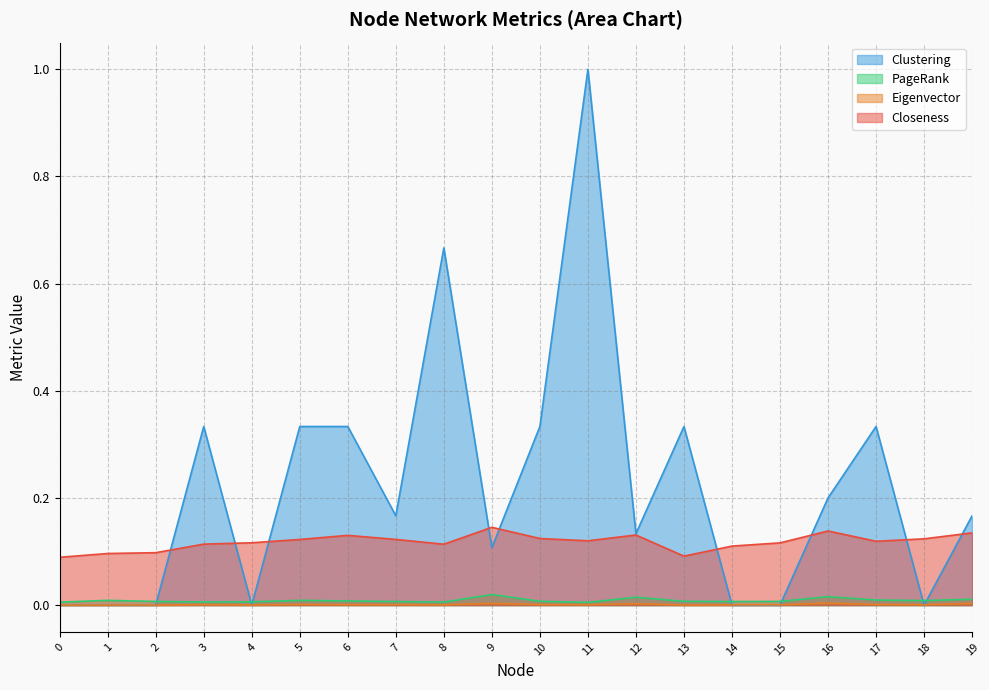

Count the number of categories in the chart.

20